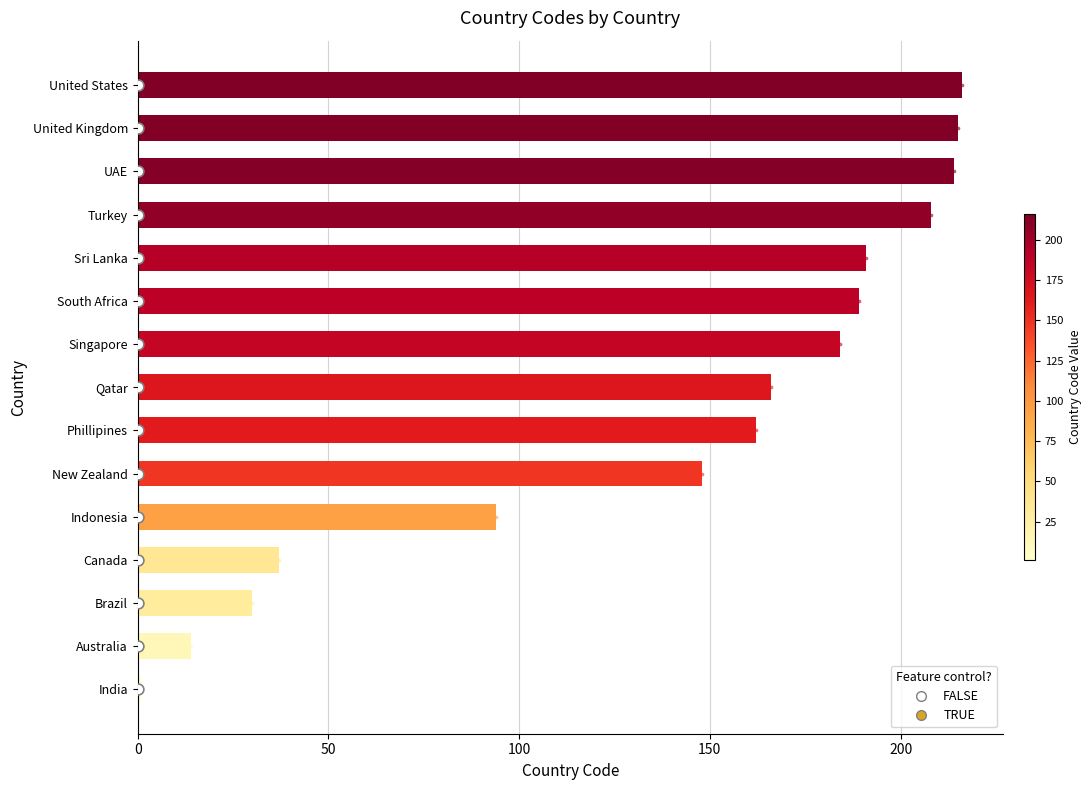

Which has a higher value, Brazil or United States?

United States